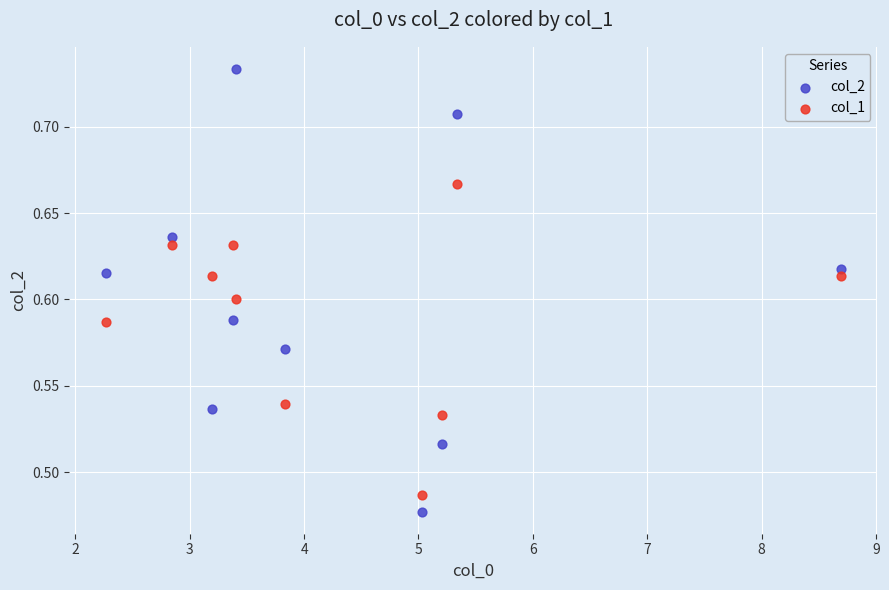

What is the X range (max minus min) for the scatter plot?

6.4